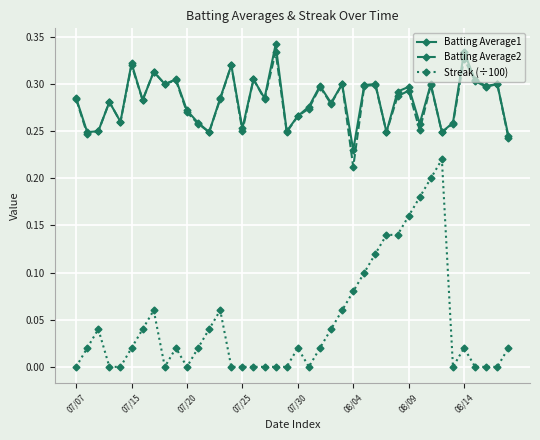

True or false: Batting Average2 has more than 0 interior local peaks.

True